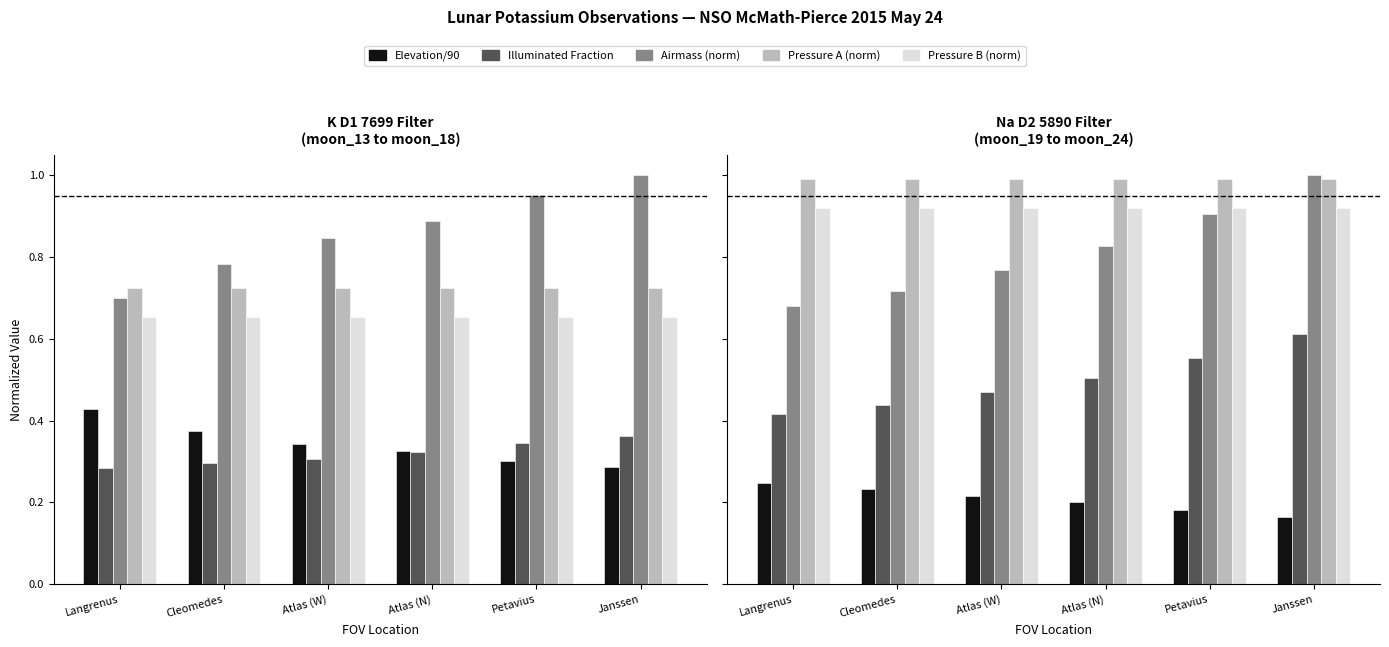

At how many categories does at least one series exceed 0?

6